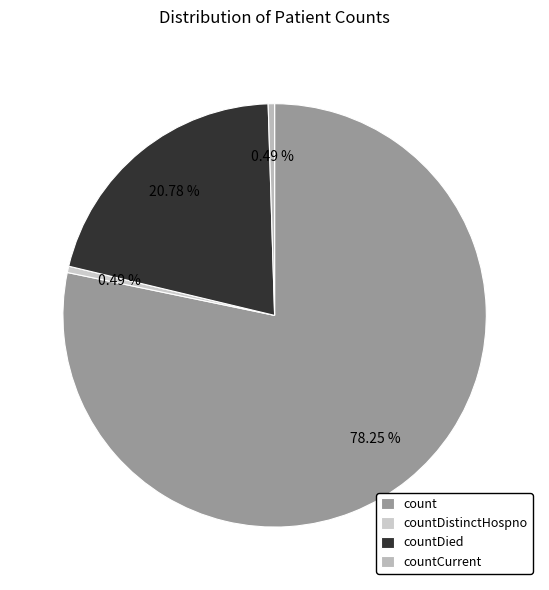

Does countDied represent more than half of the total?

No